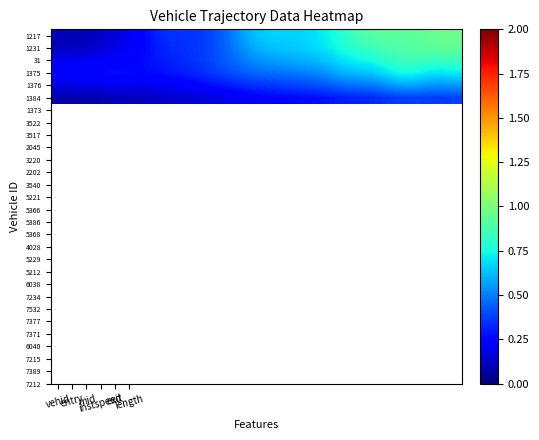

Rank the series by their maximum value, from lowest to highest.

1384, 1376, 1375, 31, 1231, 1217